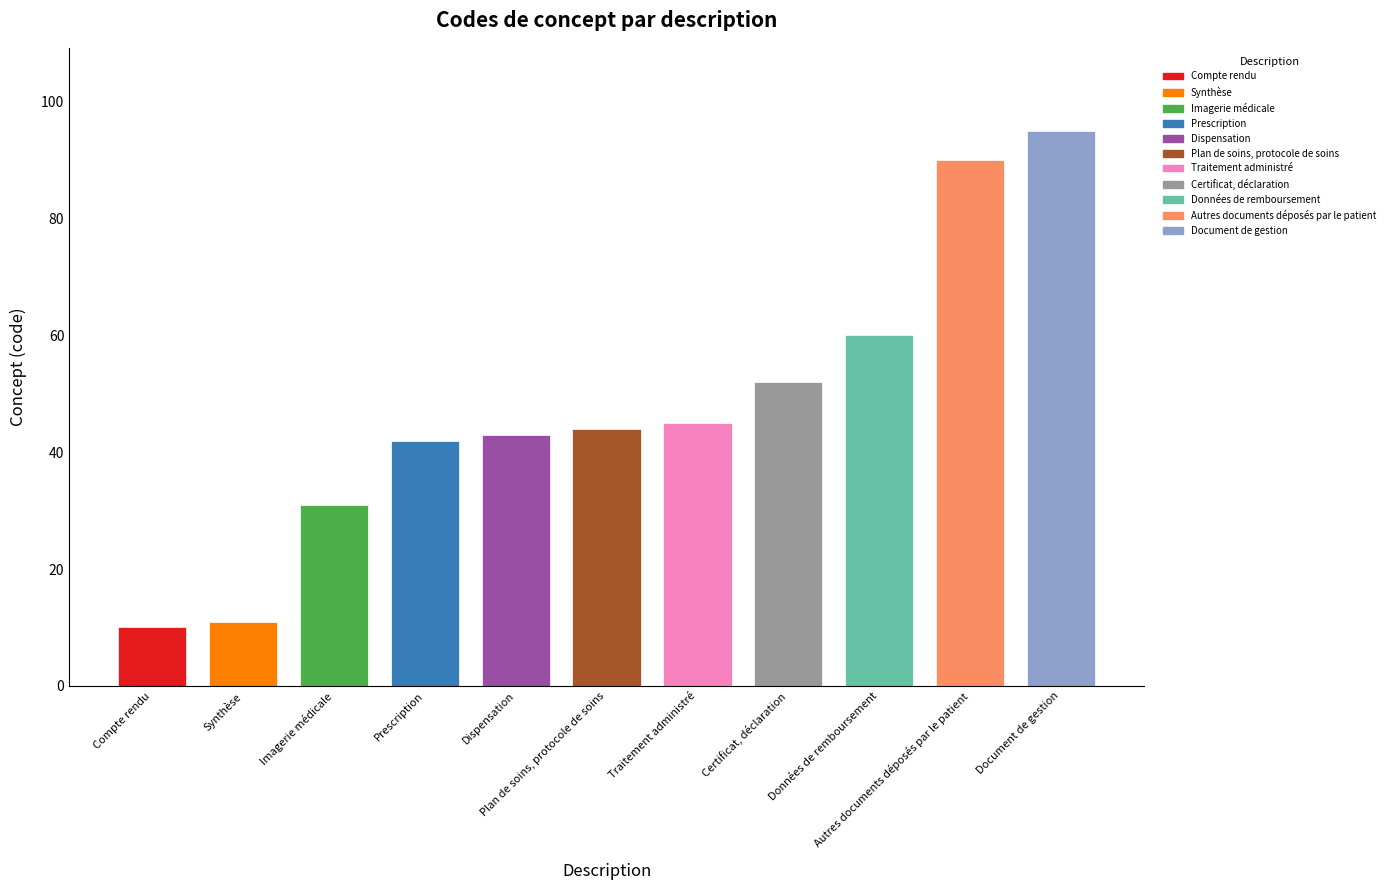

Reading left to right, list all the values displayed in this chart.

10	11	31	42	43	44	45	52	60	90	95